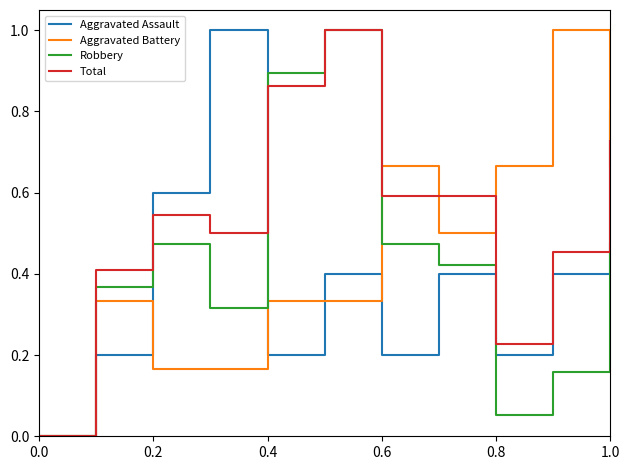

Count the number of data series in this chart.

4